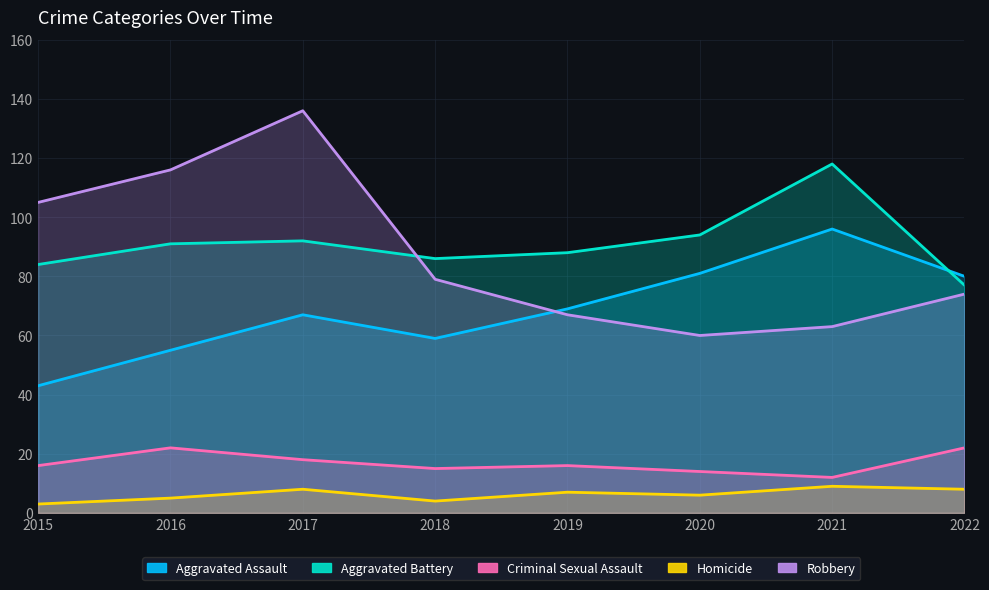

How many categories are shown in the chart?

8